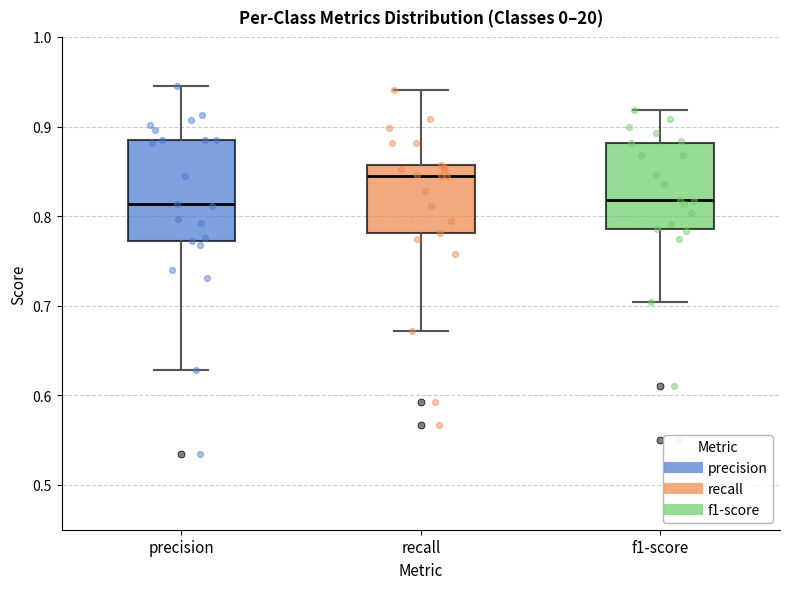

Where does the median line of the box for precision sit on the y-axis? The values are not printed on the chart, so give them approximately, as read against the axis.

0.81